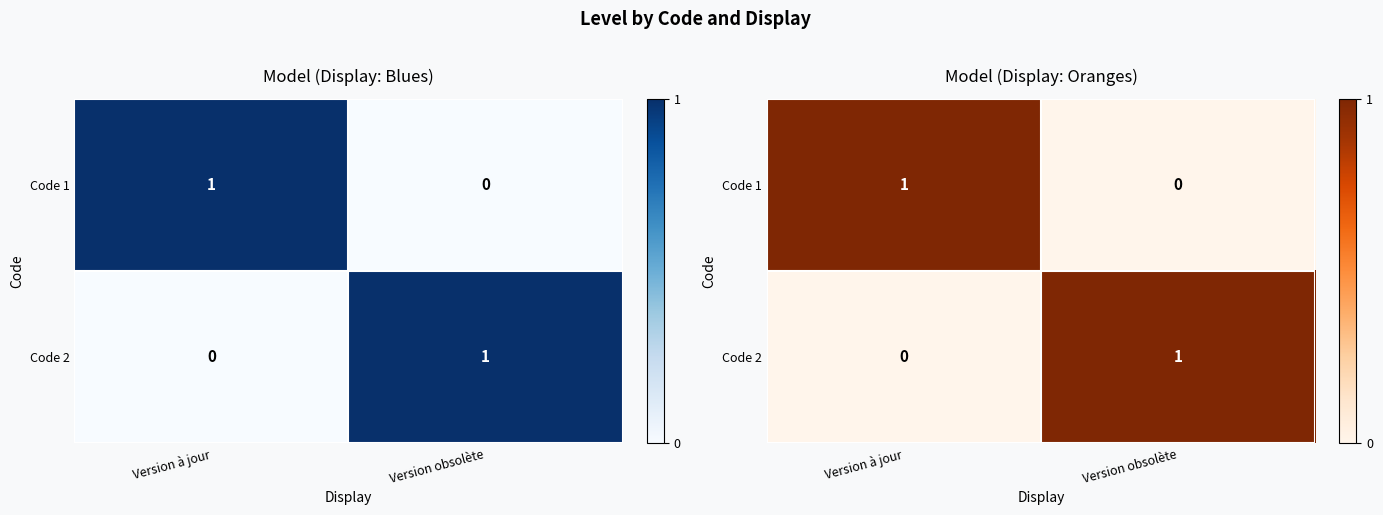

The Code 1 series shows -1 at Version obsolète. True or false?

False